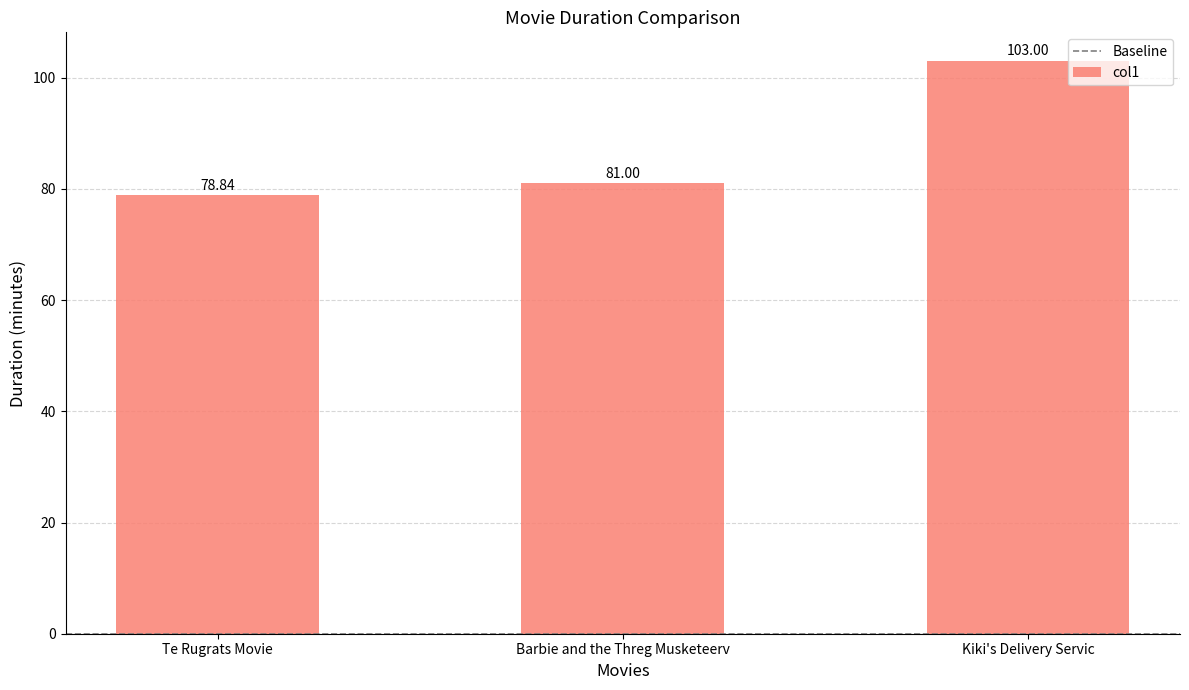

Is it true that the value at Kiki's Delivery Servic is 103.0?

True